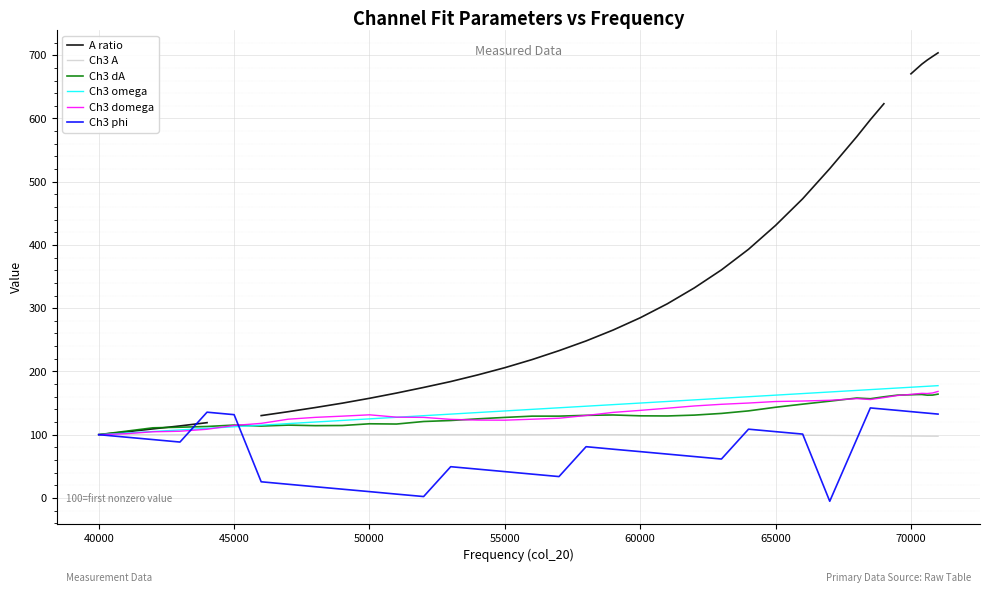

What is the highest value of the Ch3 phi series?

142.3